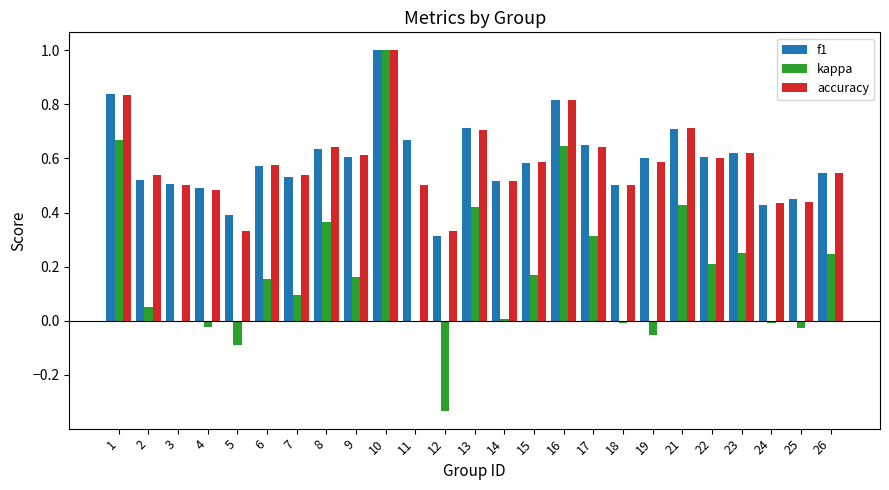

At which category is the sum across all series the highest?

10